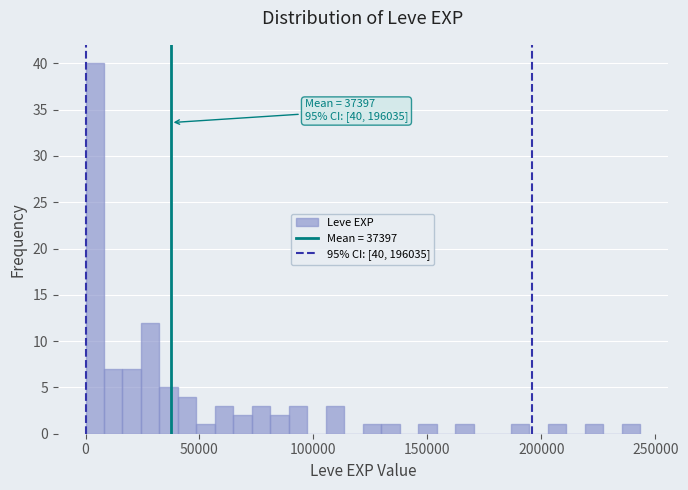

Around what value on the x-axis is the tallest bar? Give the approximate position of its centre, as read against the axis.

5000